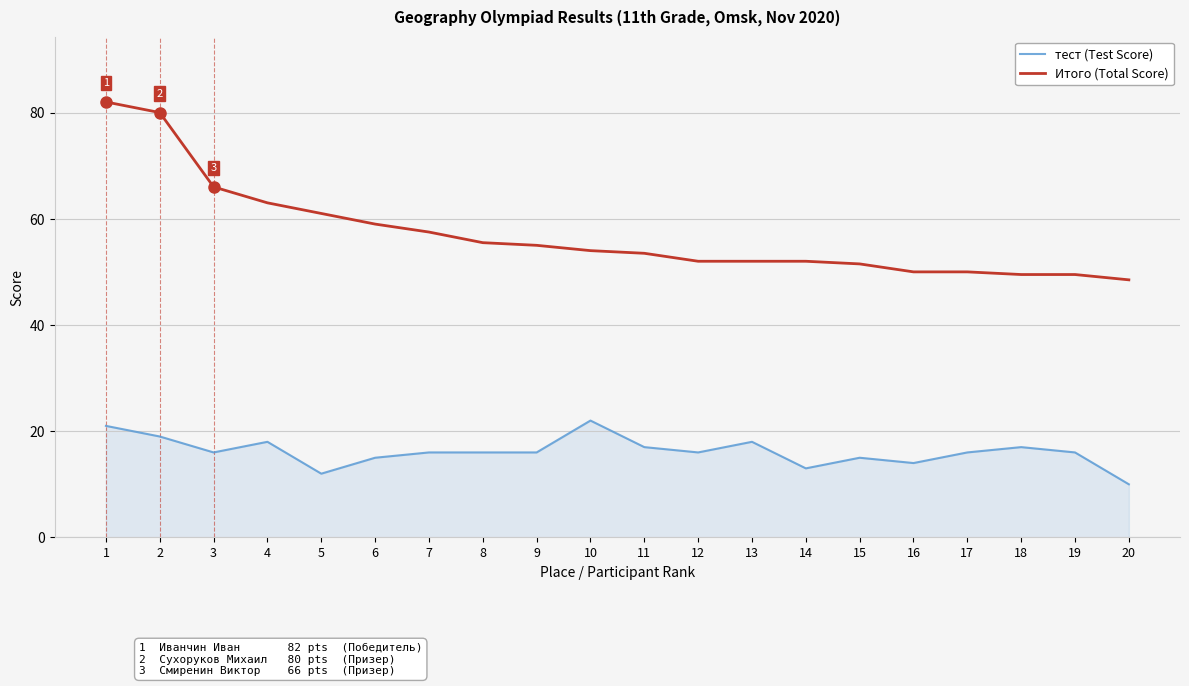

What is the greatest value displayed?

82.0